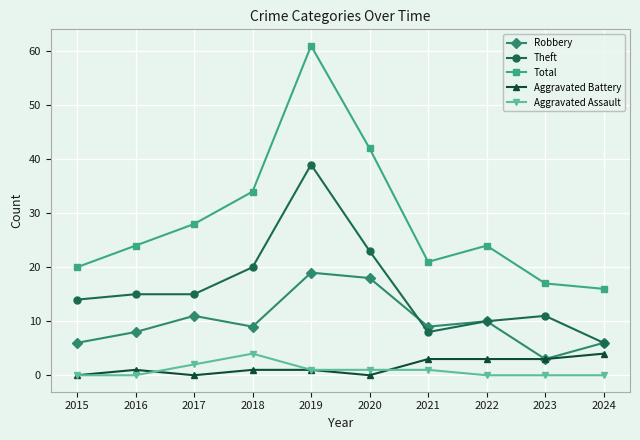

Which series has the largest range (max minus min)?

Total